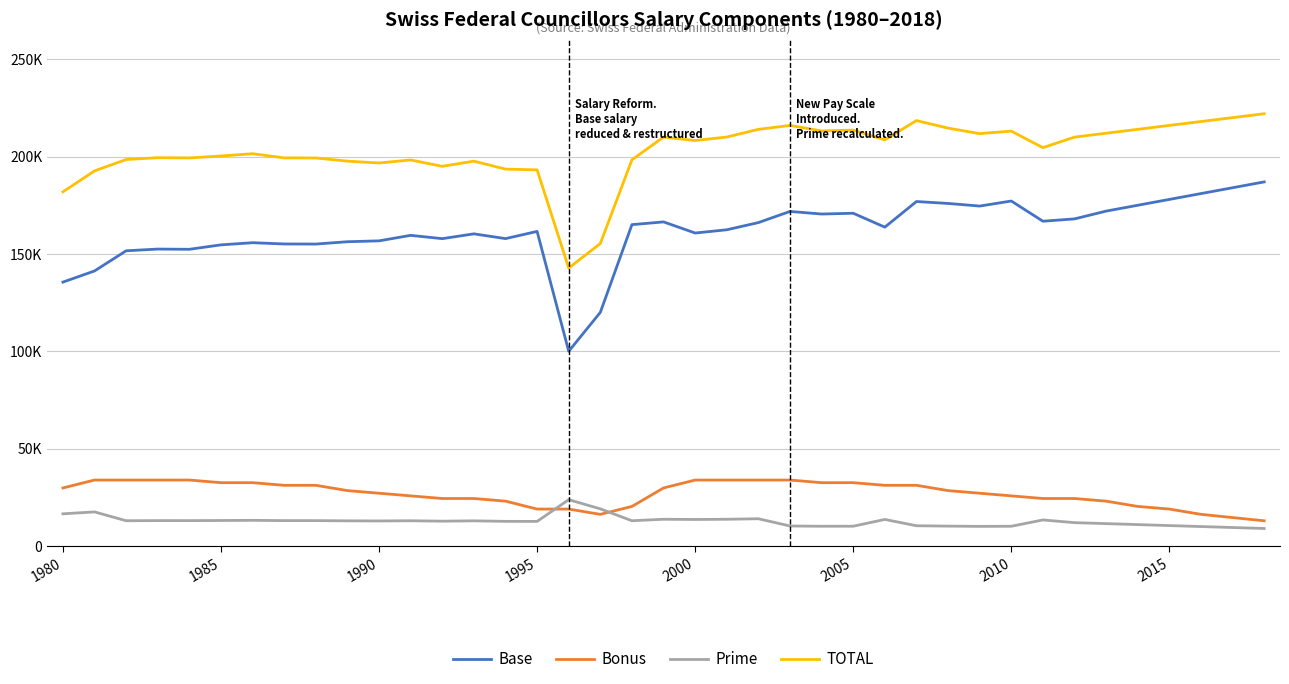

True or false: Prime and Base cross at least once.

False